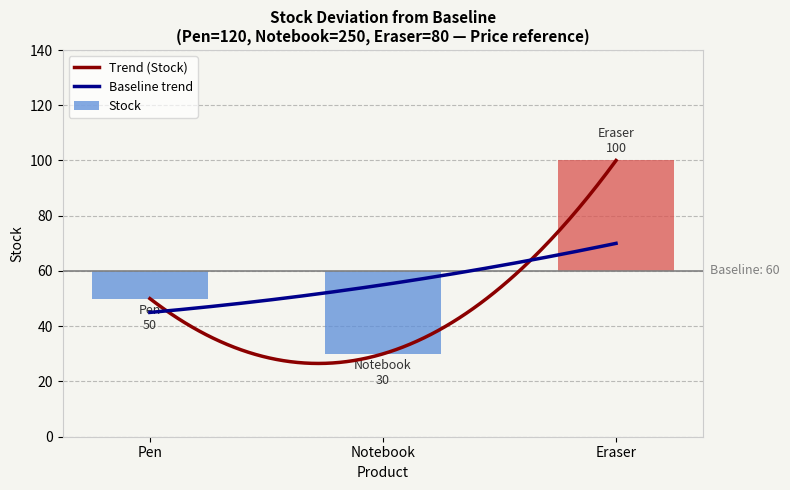

What is the change in value from Pen to Notebook?

-20